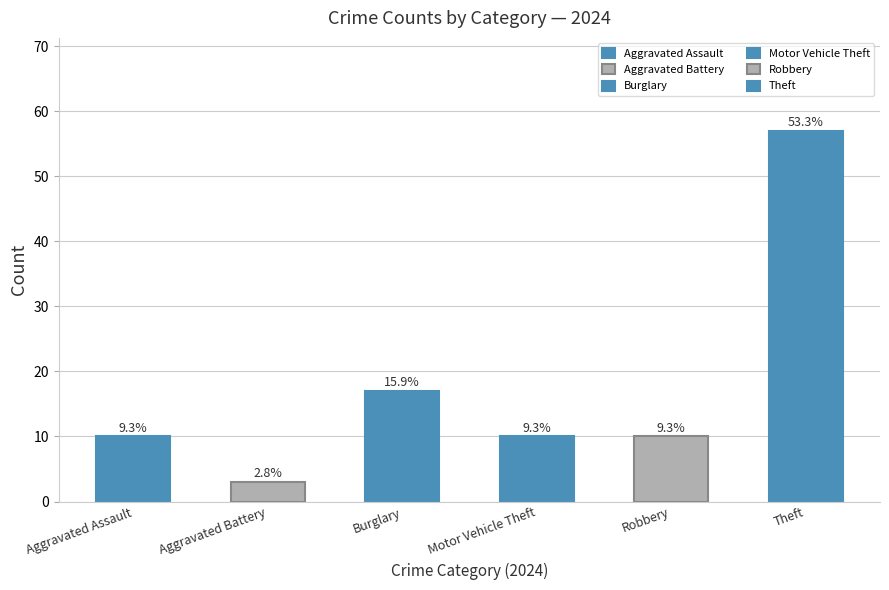

Does the chart contain any negative values?

No